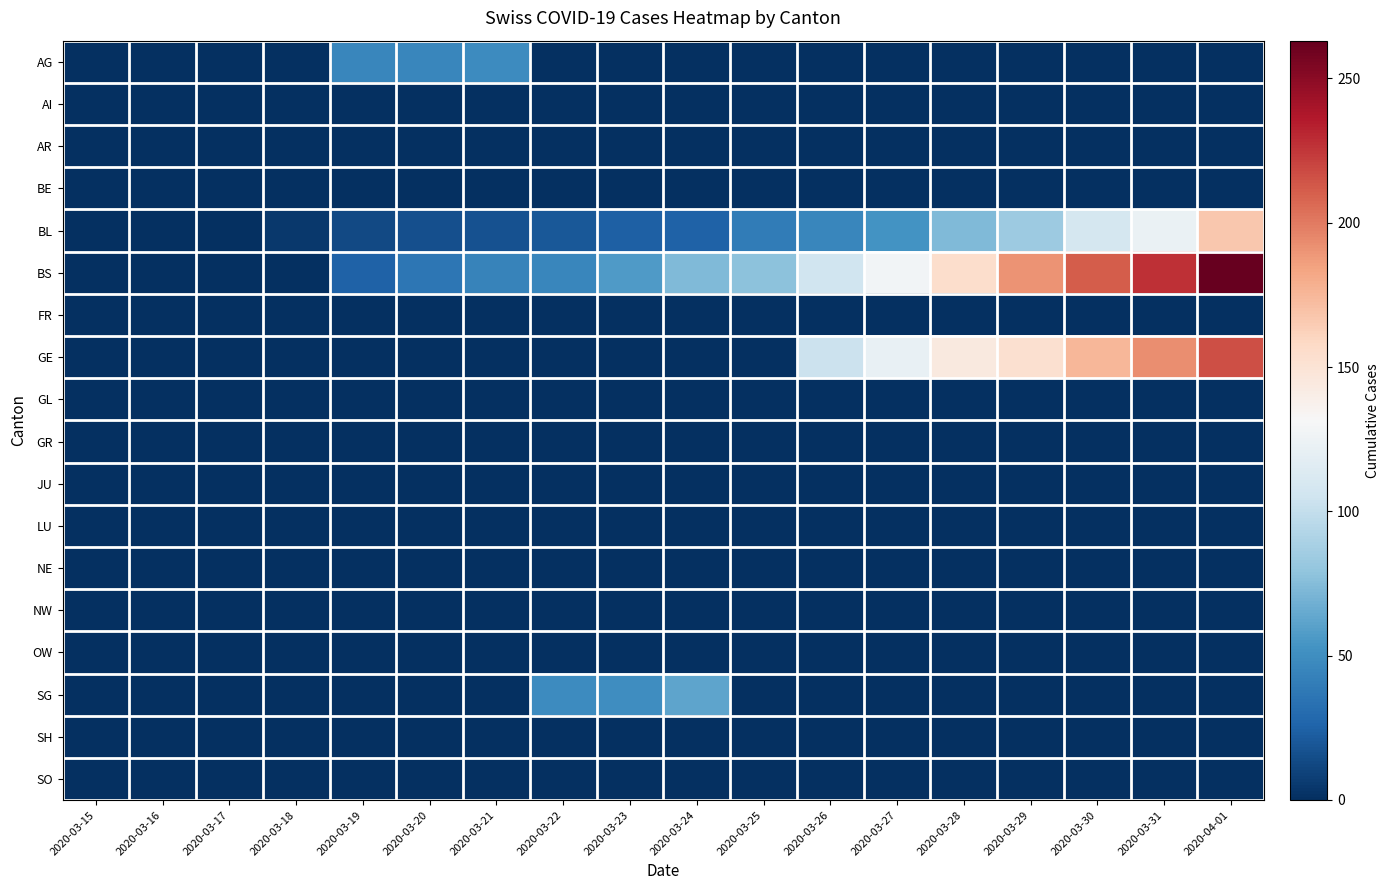

At which category is the sum across all series the highest?

2020-04-01